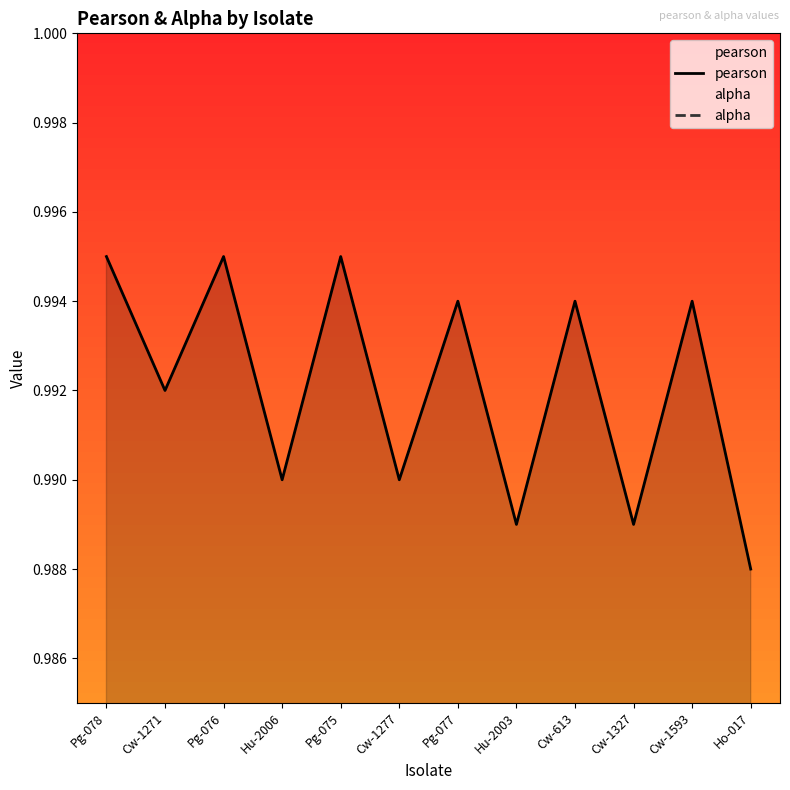

True or false: pearson and alpha cross at least once.

False